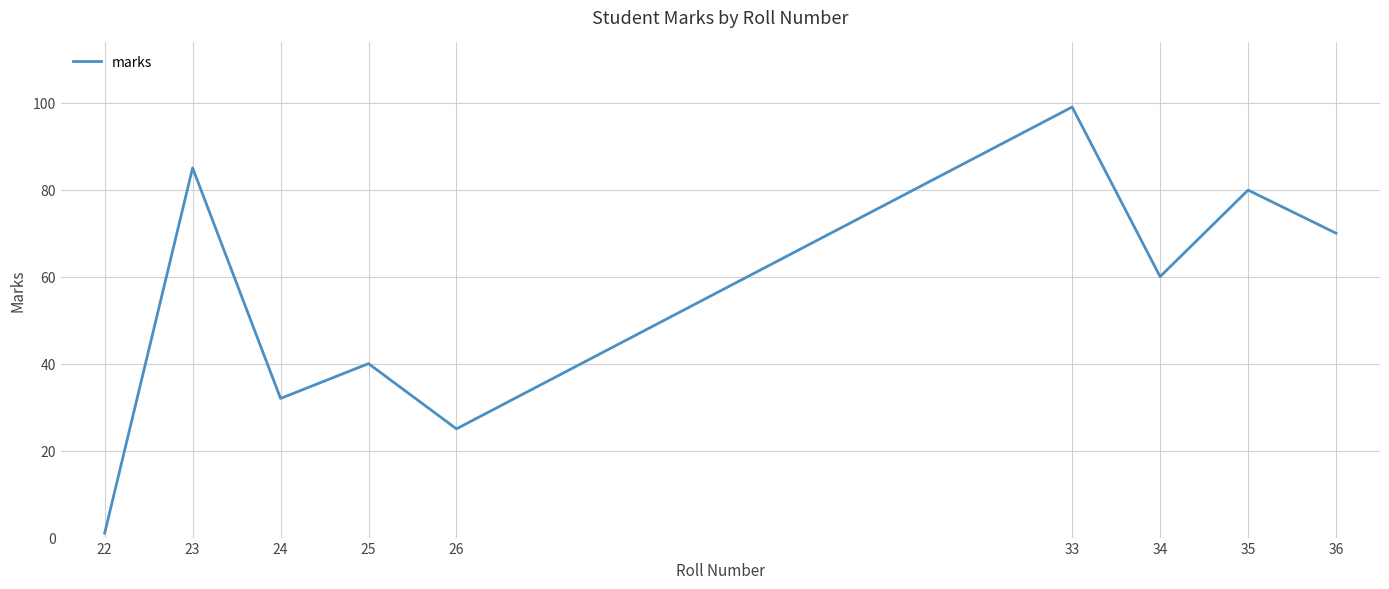

The value at 24 is 32.0. True or false?

True